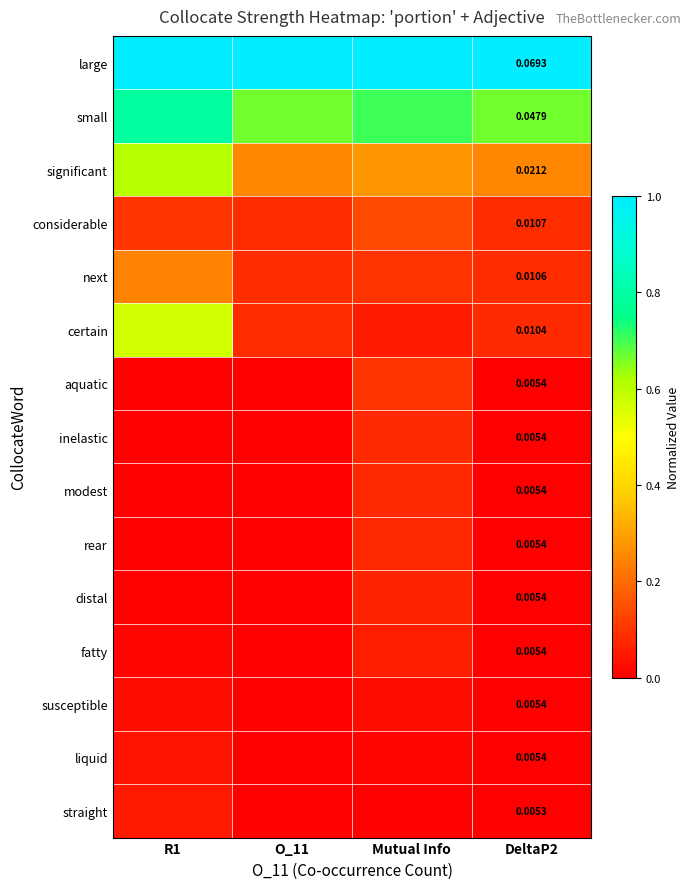

What is the total value across all series at R1?

3.5